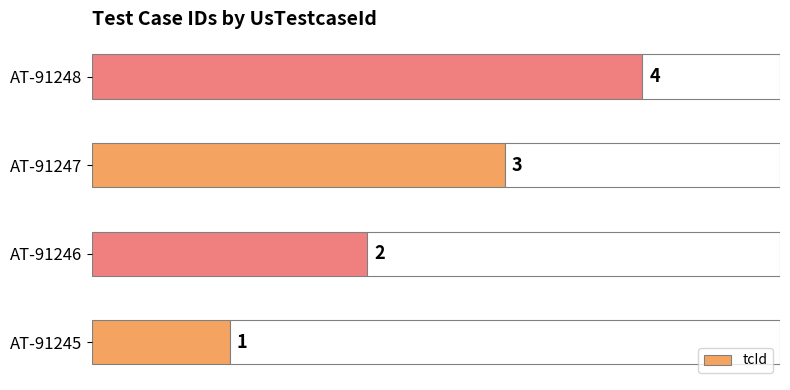

What is the value of the 1st bar from the left?

1